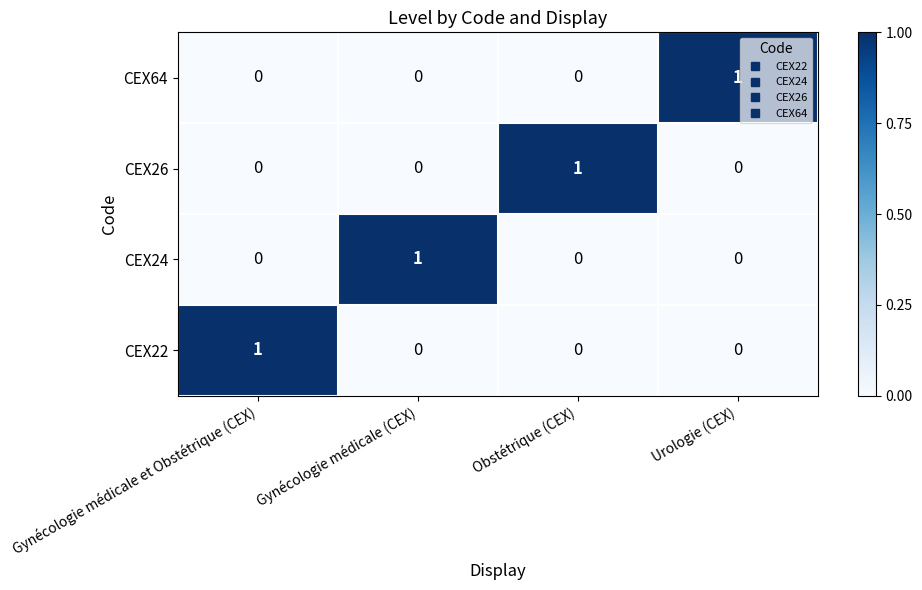

Is the value of CEX22 at Urologie (CEX) greater than the value of CEX24 at Gynécologie médicale (CEX)?

No